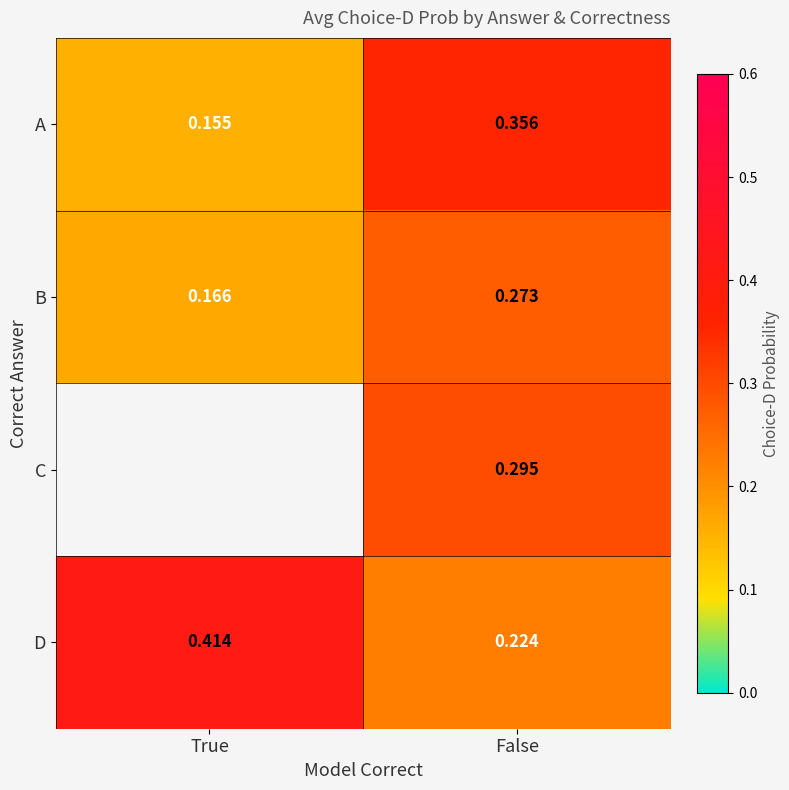

What is the minimum value shown in the chart?

0.2